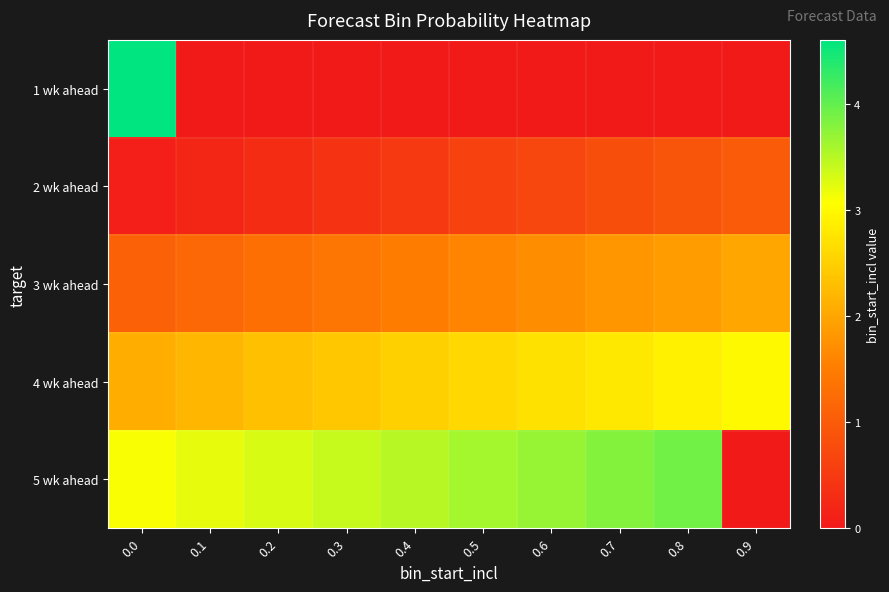

At 0.0, list the series in order from smallest to largest.

2 wk ahead, 3 wk ahead, 4 wk ahead, 5 wk ahead, 1 wk ahead